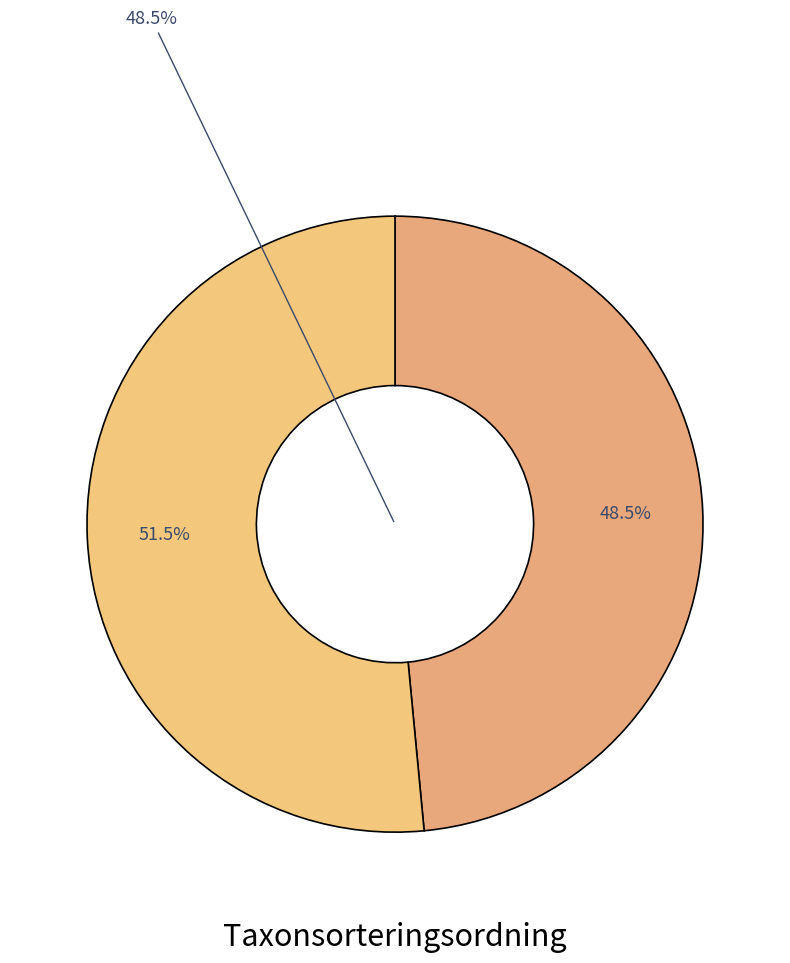

How many segments does this pie chart have?

2